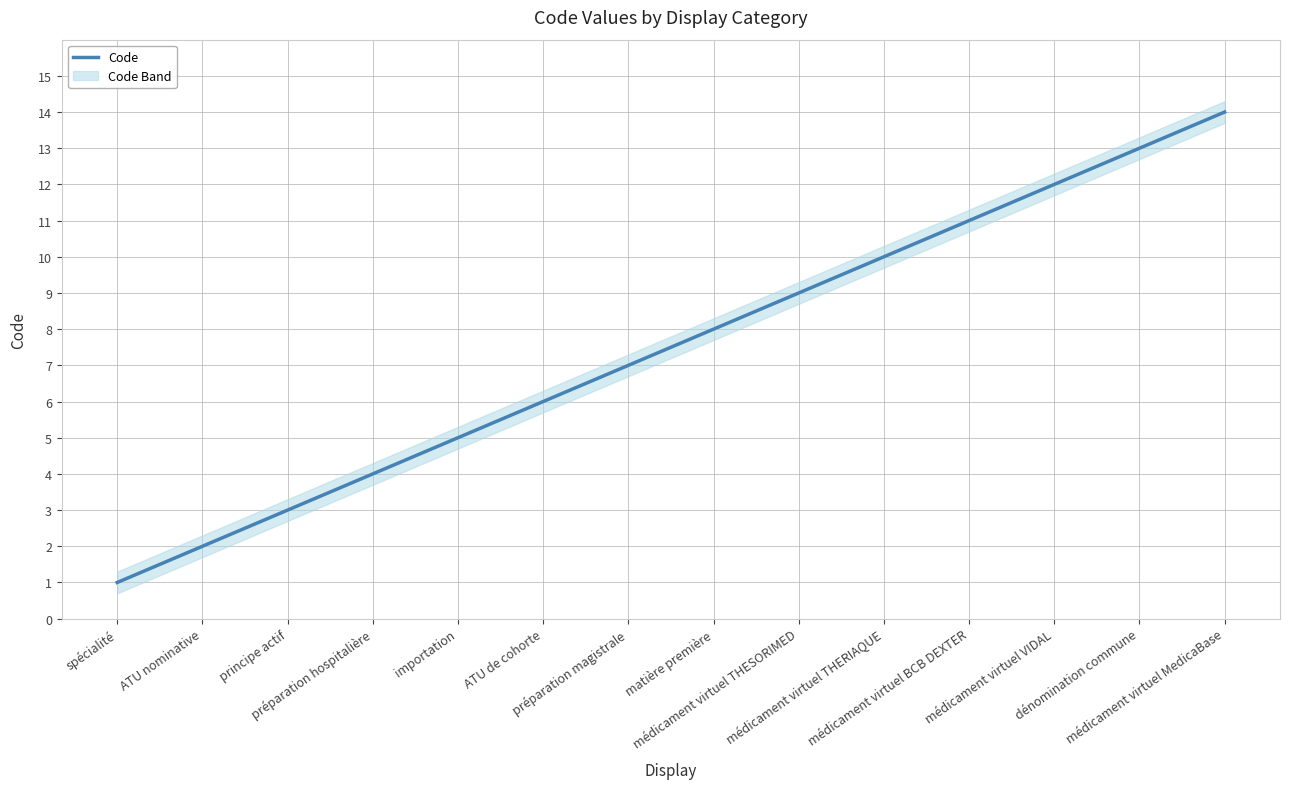

Rank the categories by value from lowest to highest.

spécialité, ATU nominative, principe actif, préparation hospitalière, importation, ATU de cohorte, préparation magistrale, matière première, médicament virtuel THESORIMED, médicament virtuel THERIAQUE, médicament virtuel BCB DEXTER, médicament virtuel VIDAL, dénomination commune, médicament virtuel MedicaBase